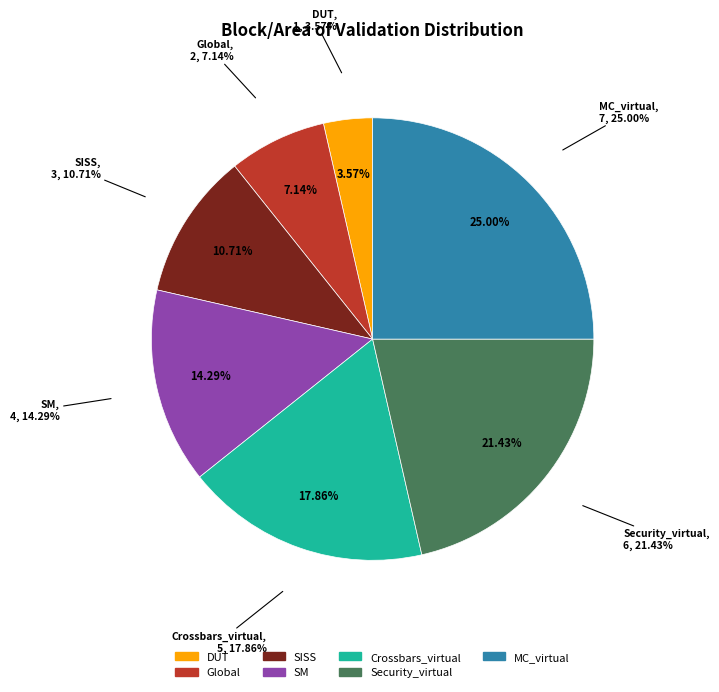

What is the smallest slice in the pie chart?

DUT